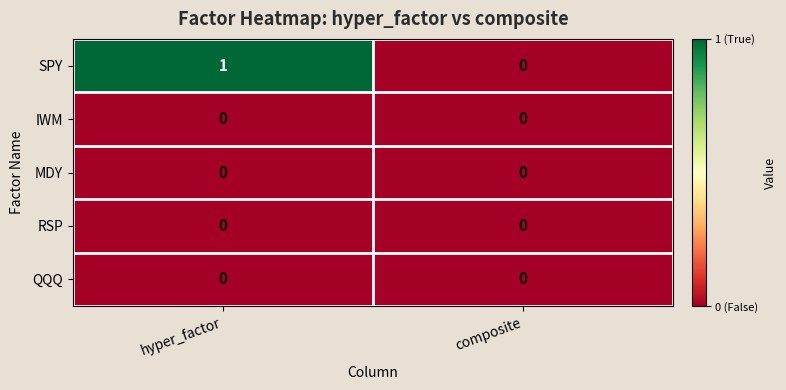

At which category does the chart reach its peak across all series?

hyper_factor